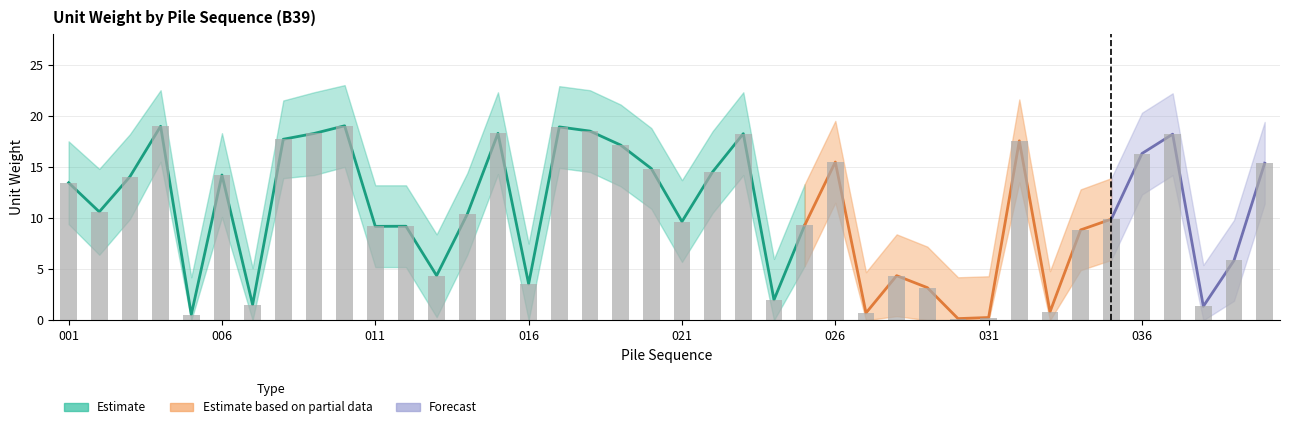

At which category is the sum across all series the highest?

010